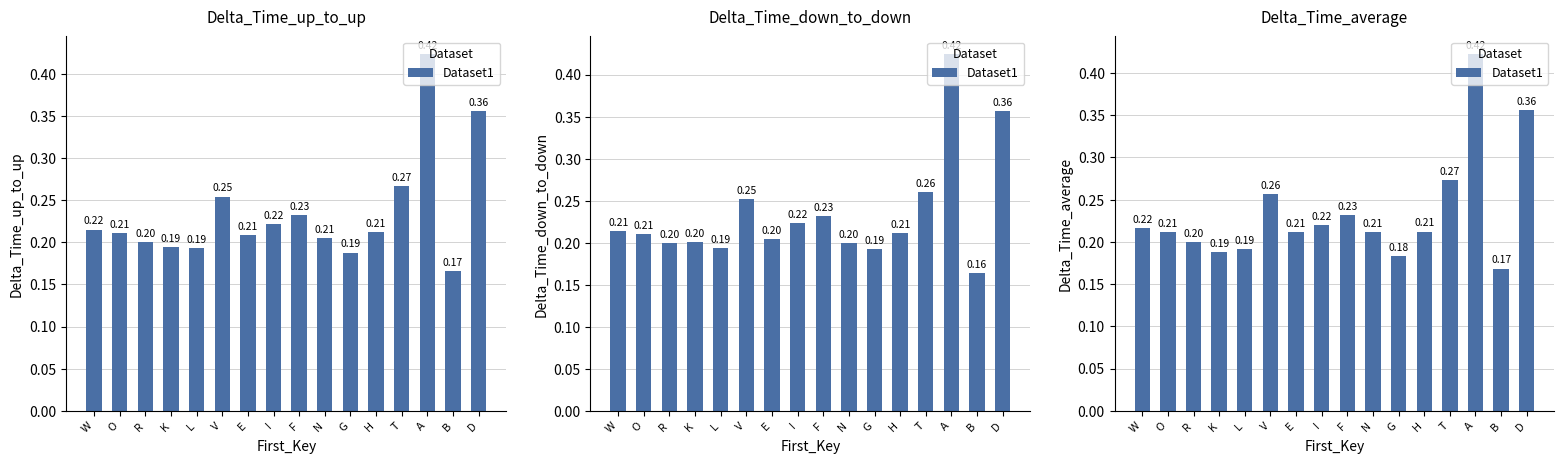

Rank the categories by value from lowest to highest.

B, G, K, L, R, N, O, E, H, W, I, F, V, T, D, A